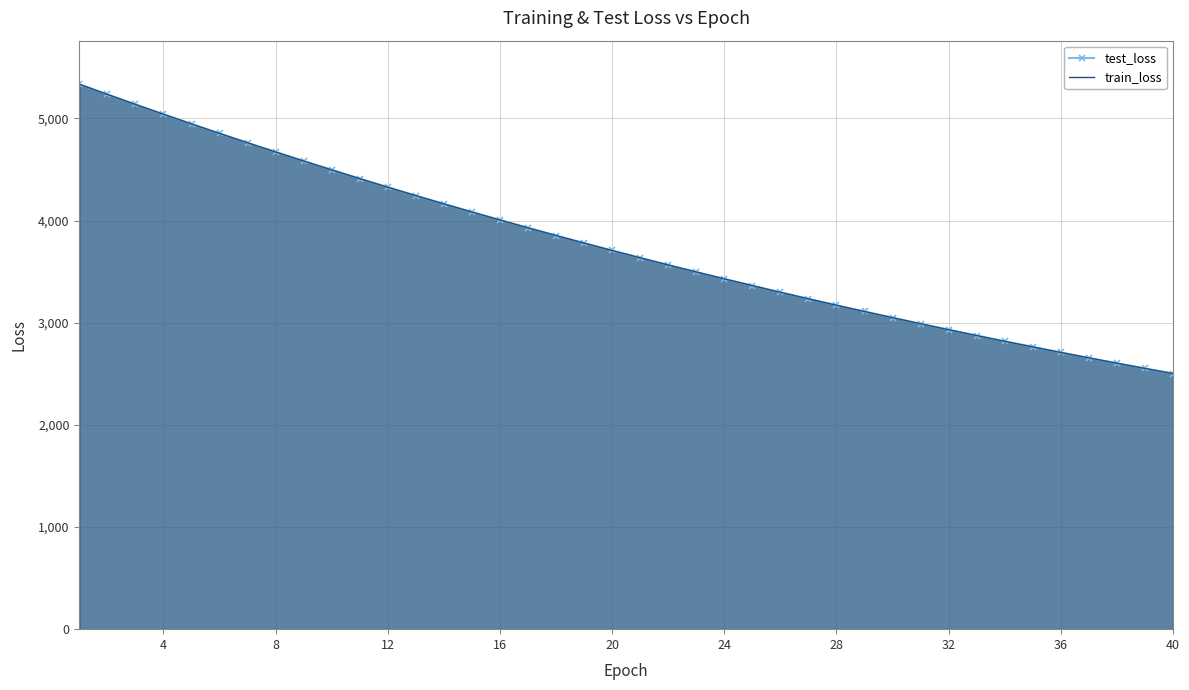

How many data points in test_loss are less than 3706?

20